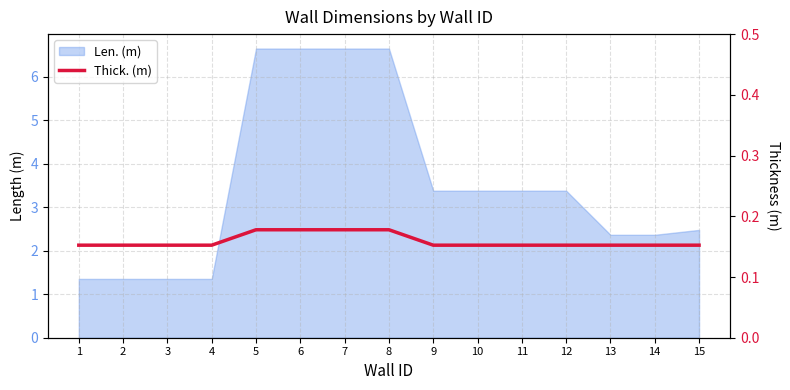

Which label corresponds to the largest value in the chart?

5